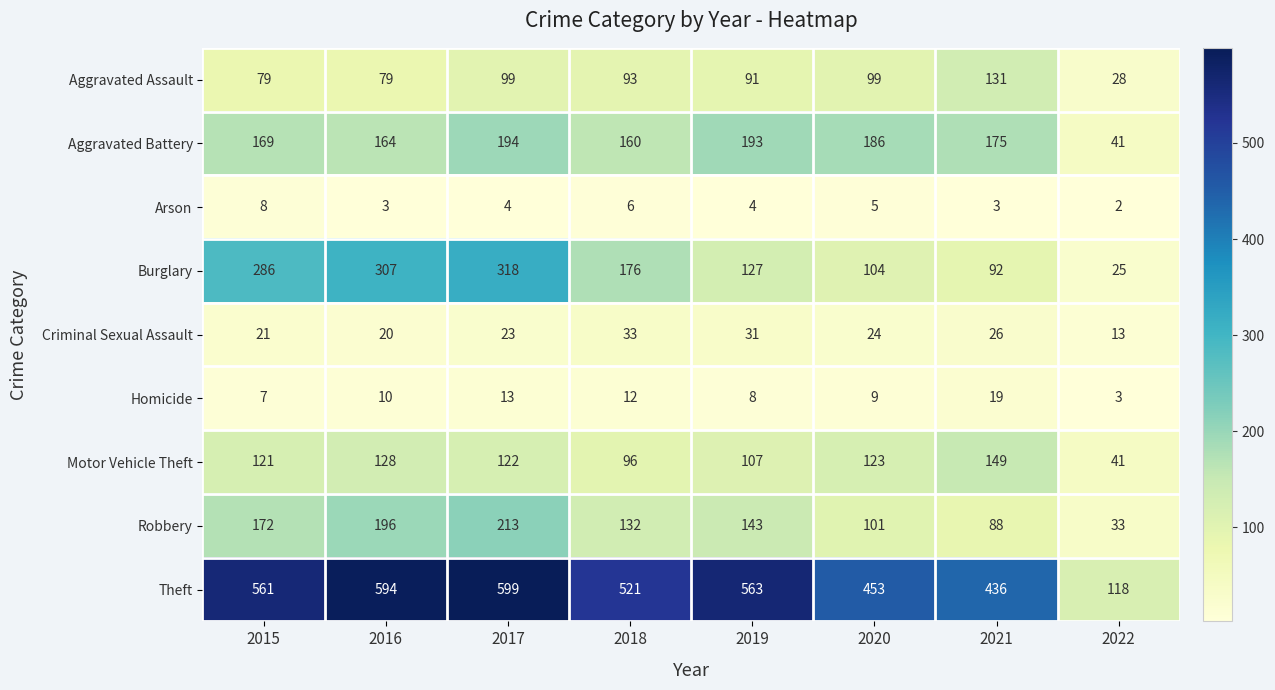

The value of Theft at 2017 is 599. True or false?

True